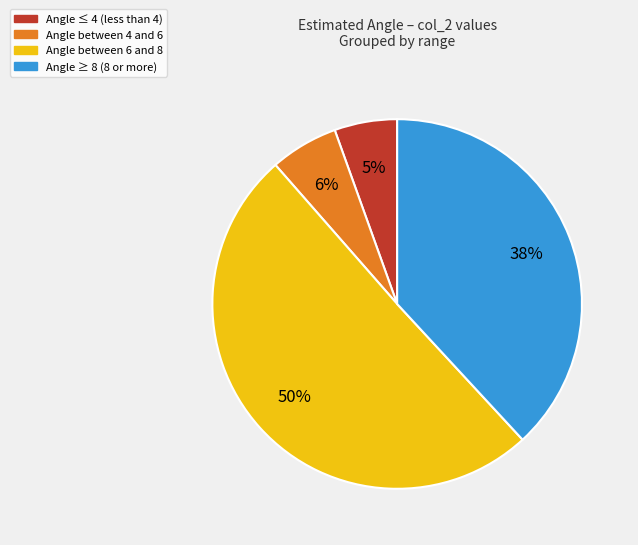

To the nearest percent, what is the difference between the Angle between 6 and 8 and Angle ≤ 4 (less than 4) slice percentages?

45%